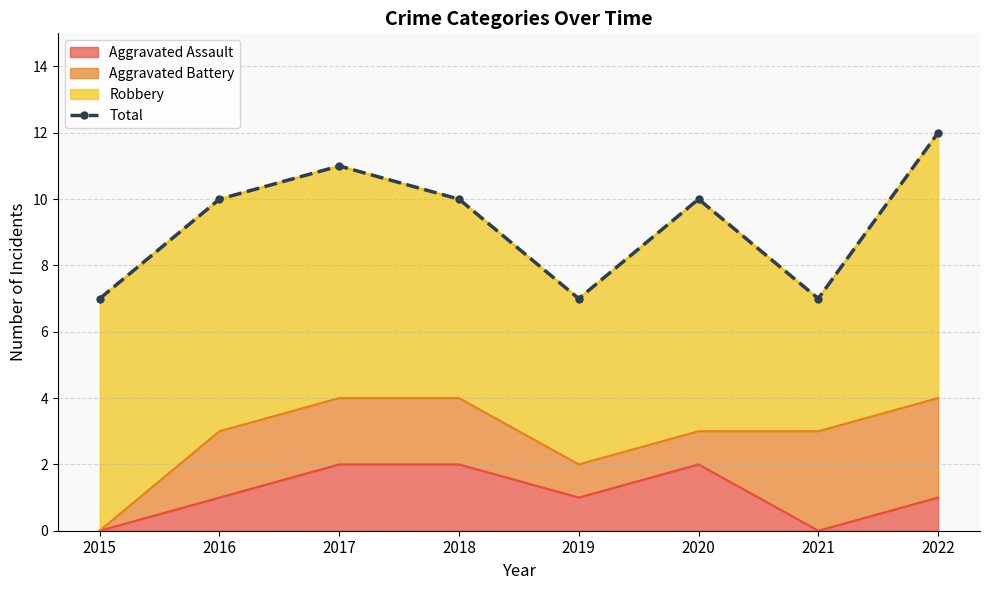

Where is the data nearest to the value 9?

2016